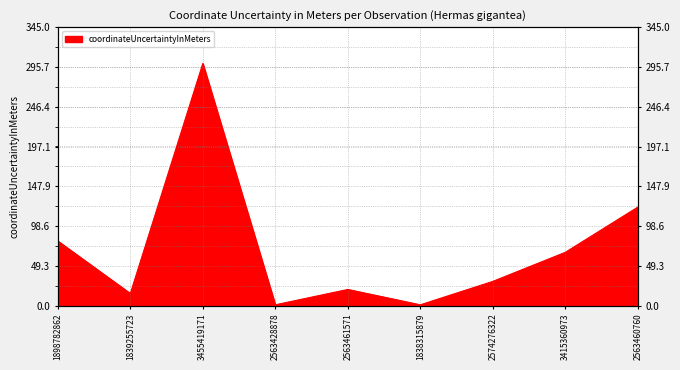

How many points are lower than both their immediate neighbors (excluding endpoints)?

3